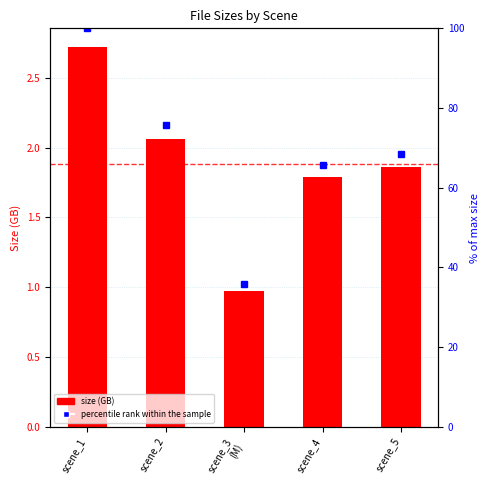

How many series are shown in this chart?

2